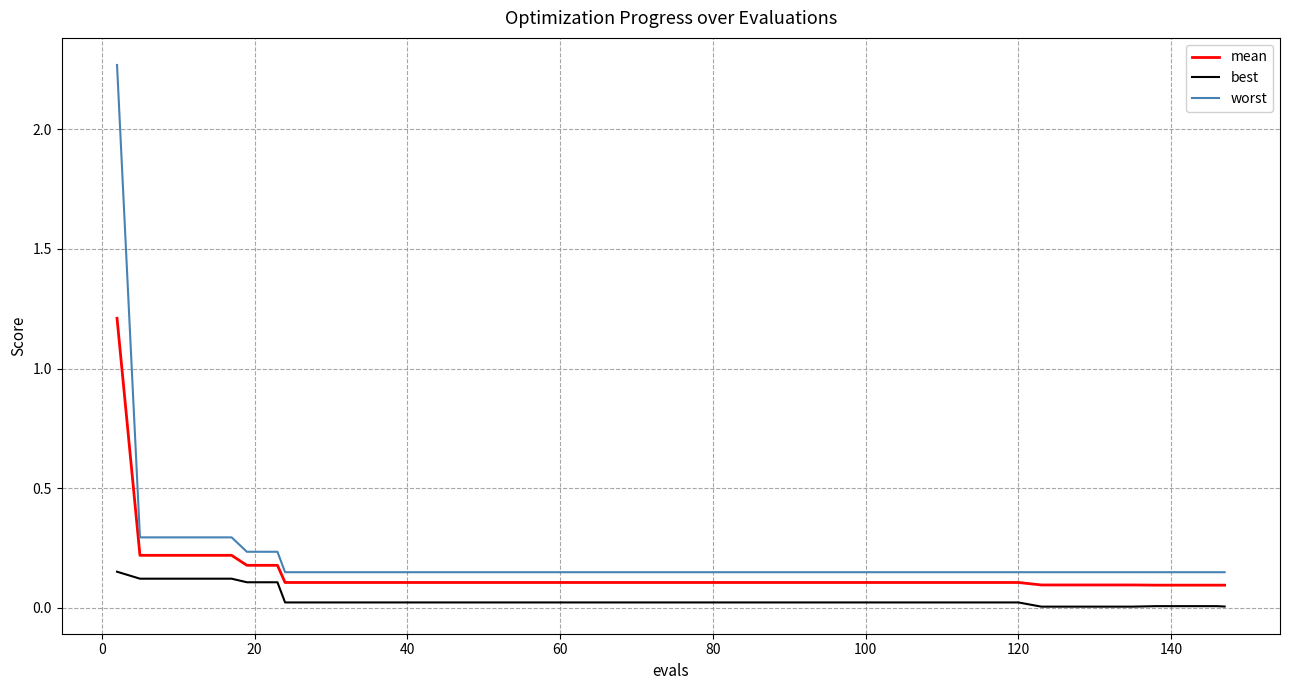

Which series has the widest spread of values?

worst